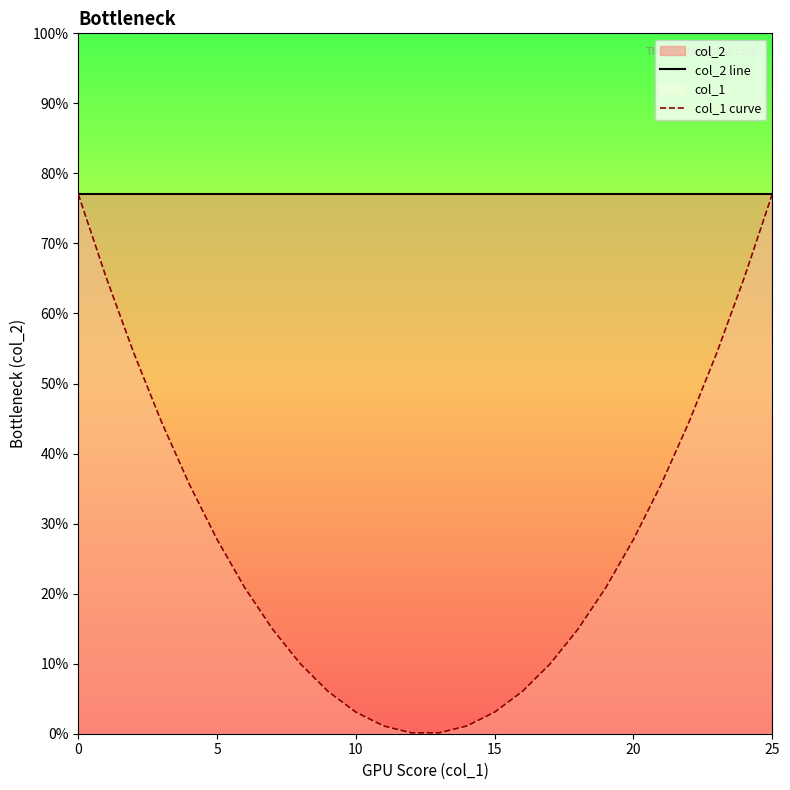

Reading left to right, list all the values displayed in this chart.

col_2 line: 0.8	0.8	0.8	0.8	0.8	0.8	0.8	0.8	0.8	0.8	0.8	0.8	0.8	0.8	0.8	0.8	0.8	0.8	0.8	0.8	0.8	0.8	0.8	0.8	0.8	0.8
col_1 curve: 0.8	0.7	0.5	0.4	0.4	0.3	0.2	0.1	0.1	0.1	0.0	0.0	0.0	0.0	0.0	0.0	0.1	0.1	0.1	0.2	0.3	0.4	0.4	0.5	0.7	0.8